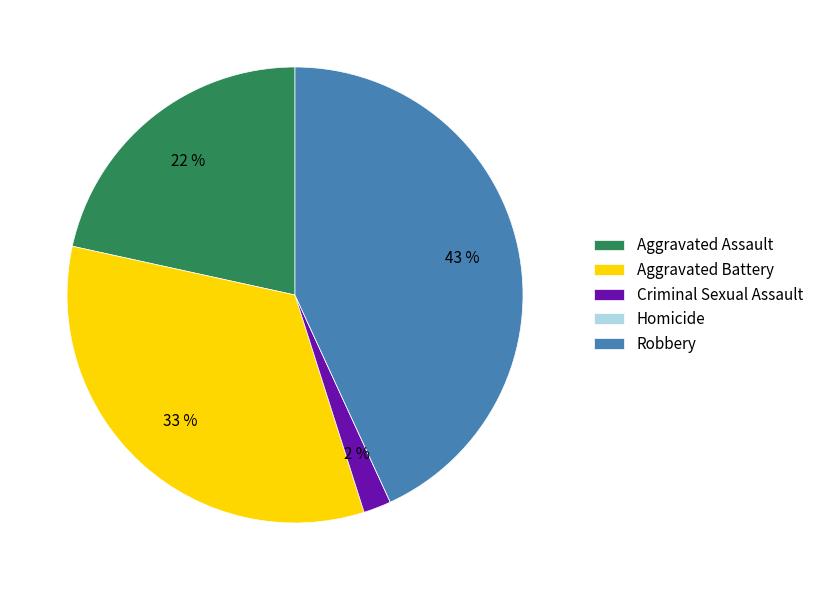

Combined, do Aggravated Assault and Criminal Sexual Assault account for over 50%?

No